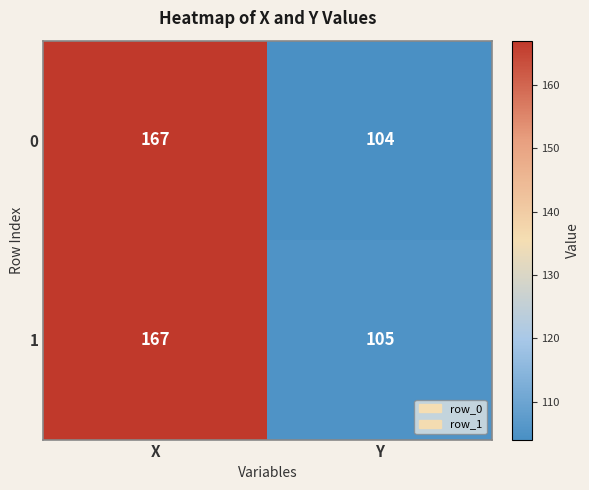

What is the difference between the 1 values at Y and X?

62